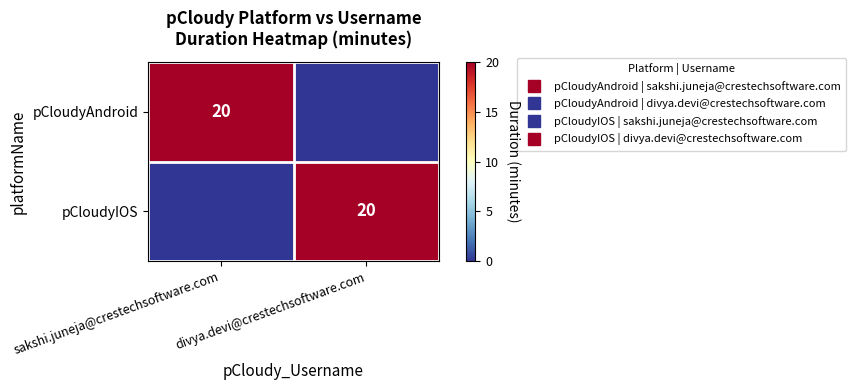

What is the average value of the pCloudyAndroid series?

10